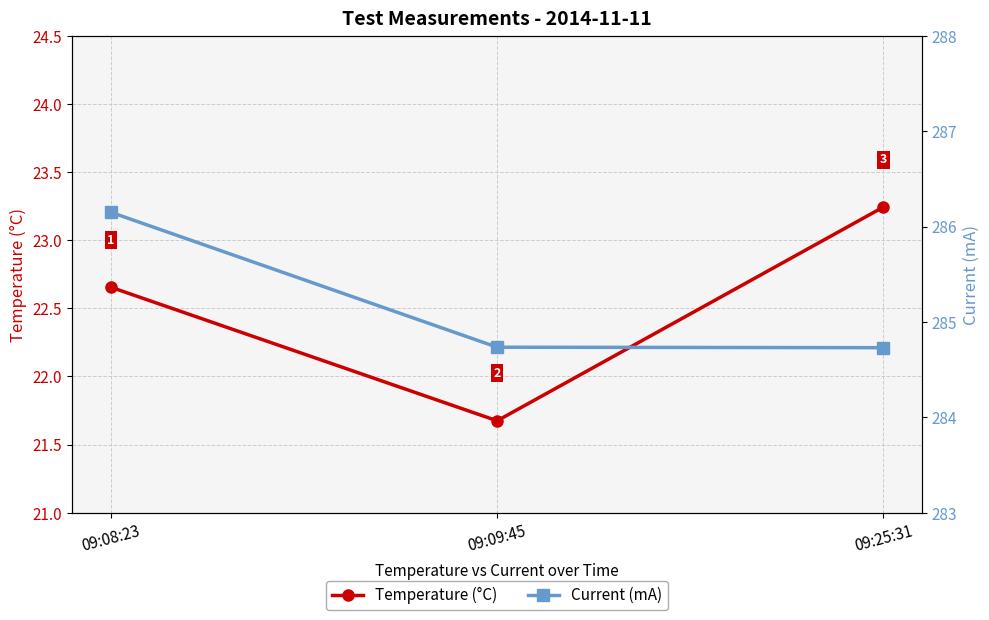

Is this an area chart (filled region under the line)?

No